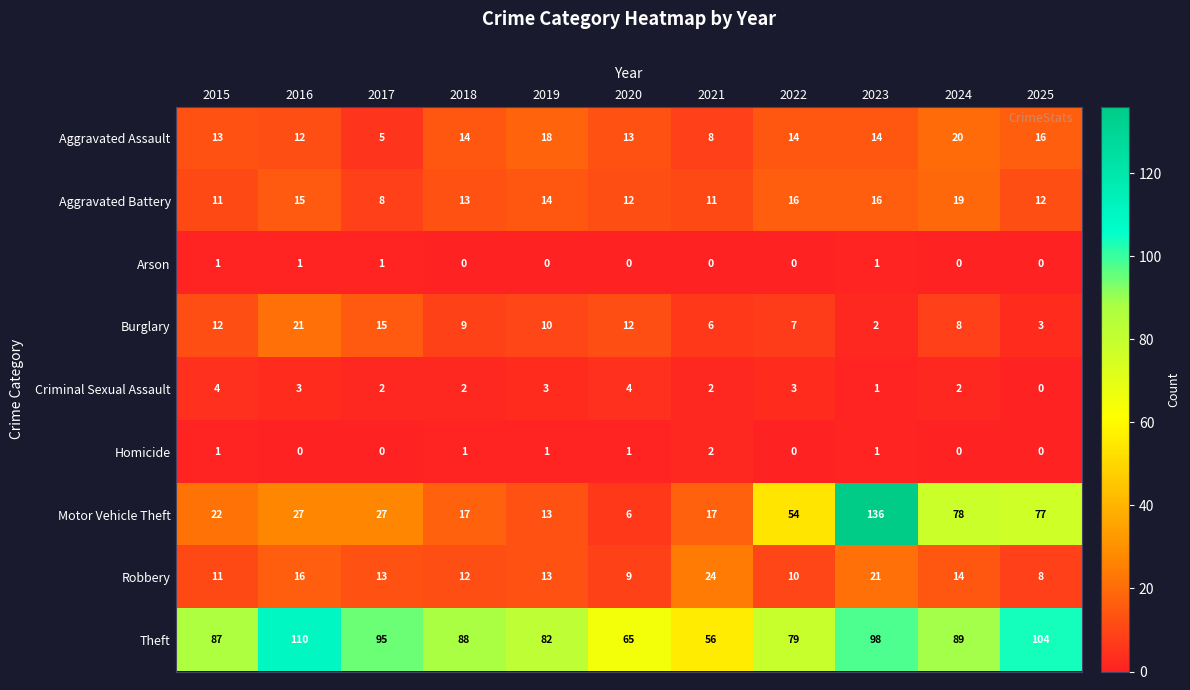

True or false: Arson has a value of 0 at 2020.

True